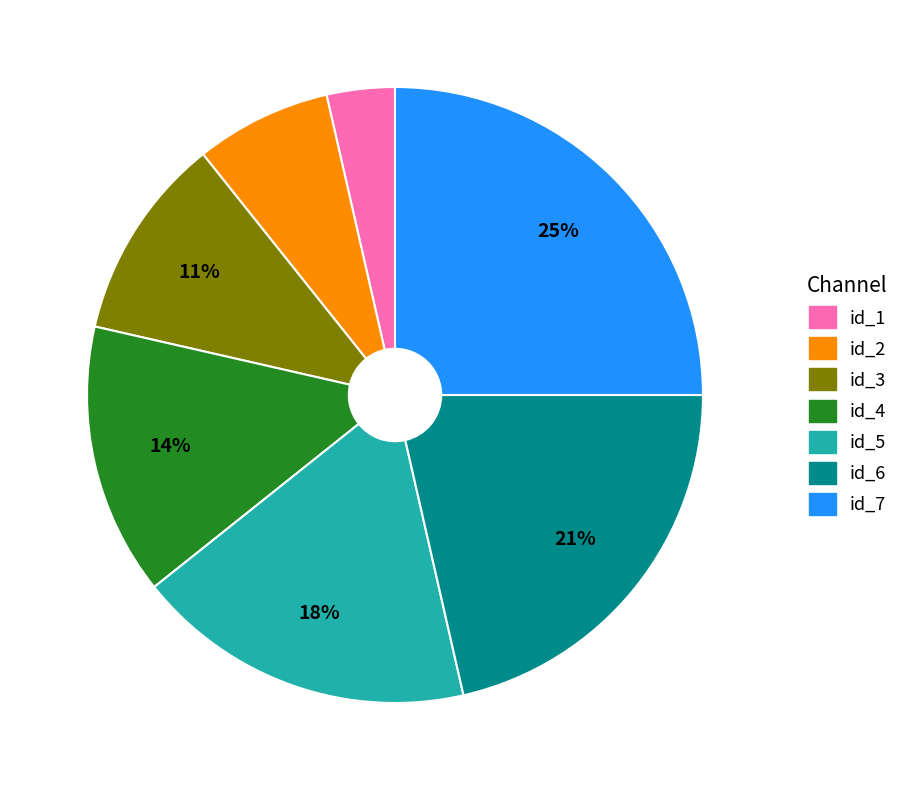

Which has a higher value, id_5 or id_7?

id_7